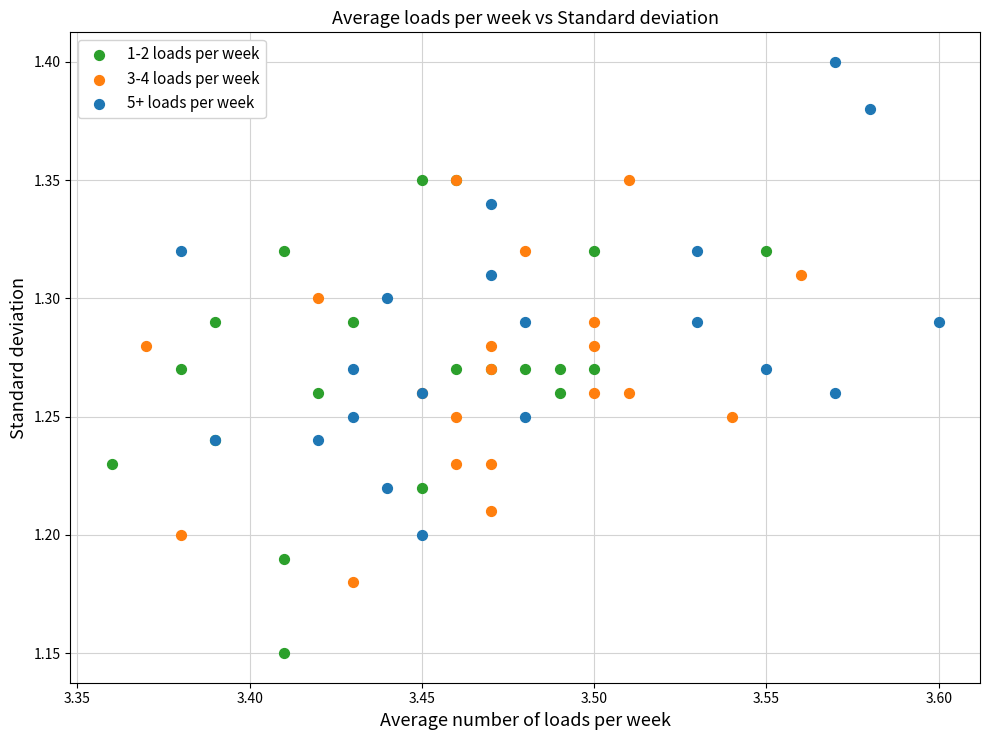

Which series contains the highest Y value?

5+ loads per week